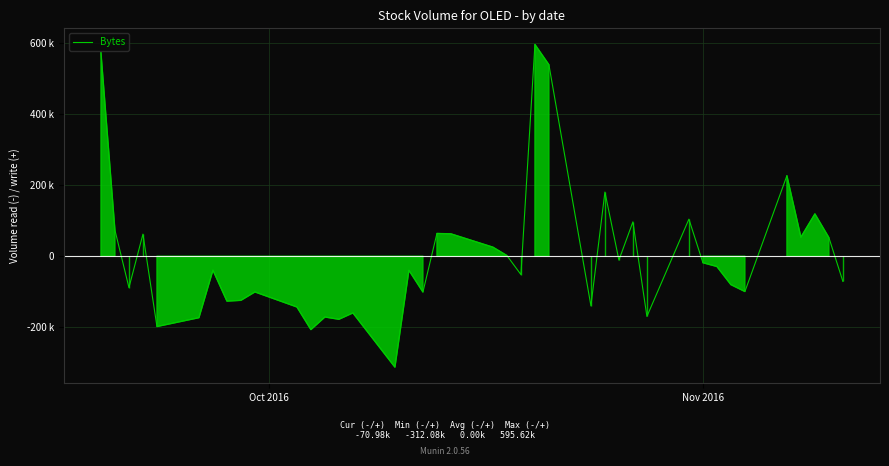

Does the chart display data point markers on the line(s)?

No